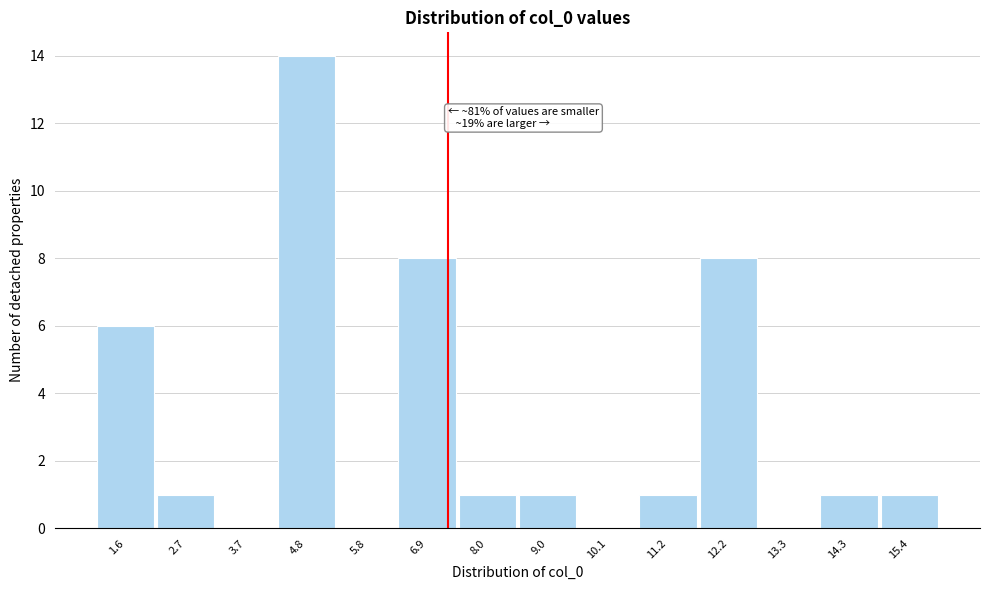

Which range on the x-axis has the tallest bar?

4.2 to 5.4